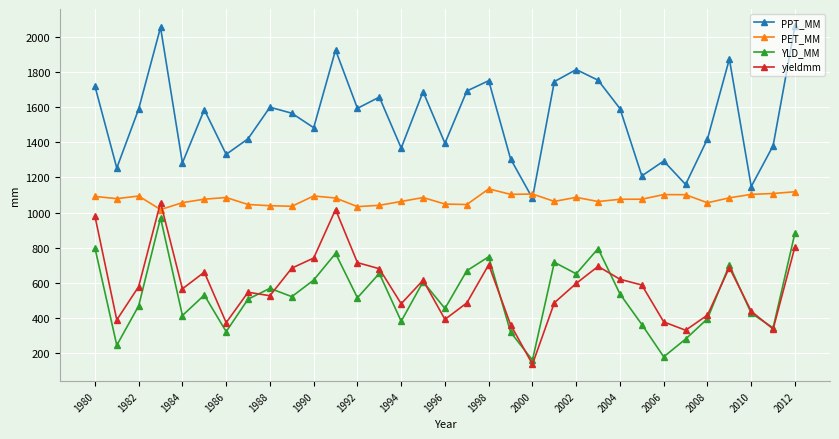

What is the value of the PPT_MM point at the 7th from the left?

1331.6